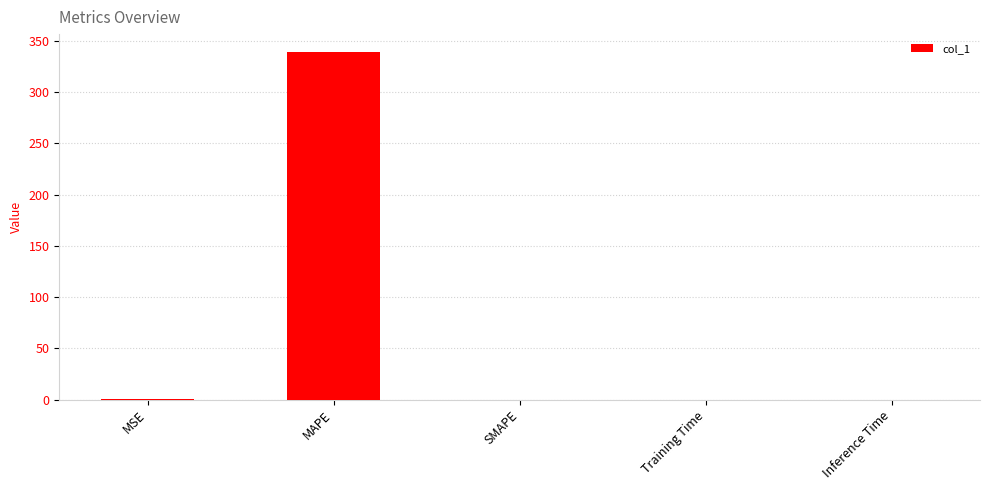

The chart shows a value of 339.8 at MAPE. True or false?

True